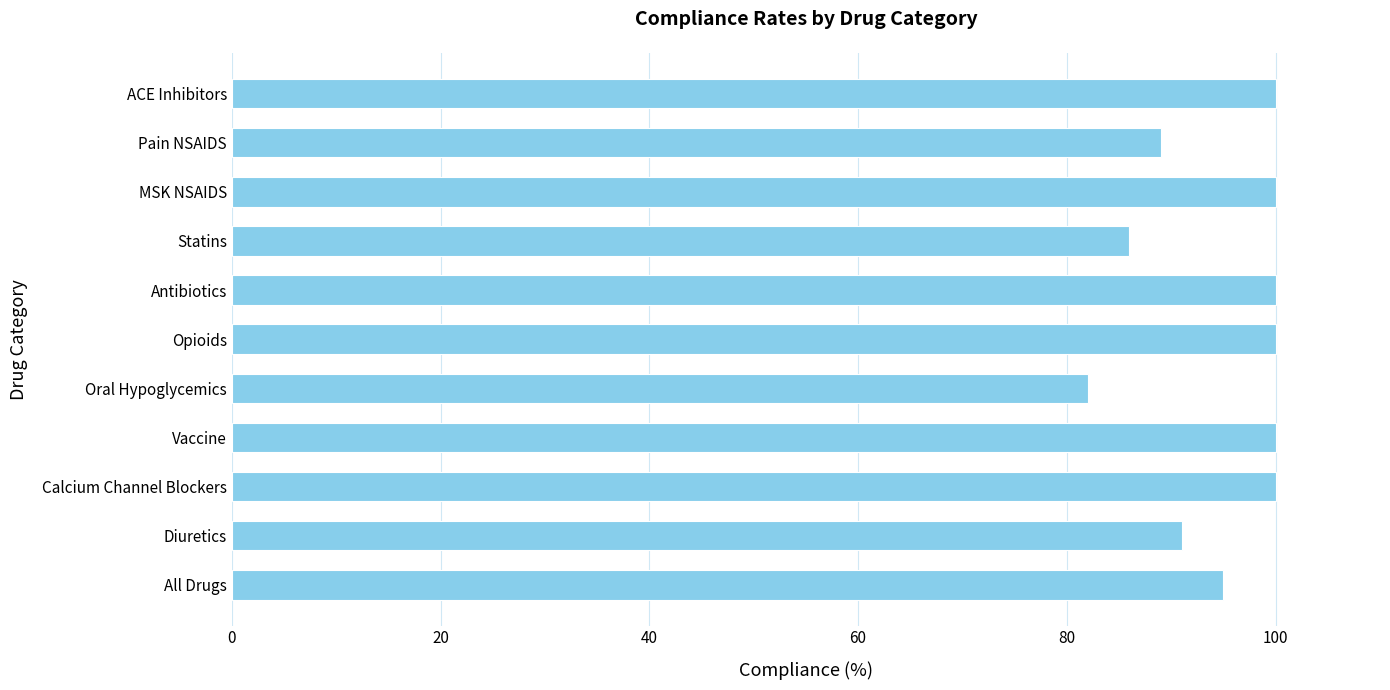

Which label corresponds to the smallest value in the chart?

Oral Hypoglycemics